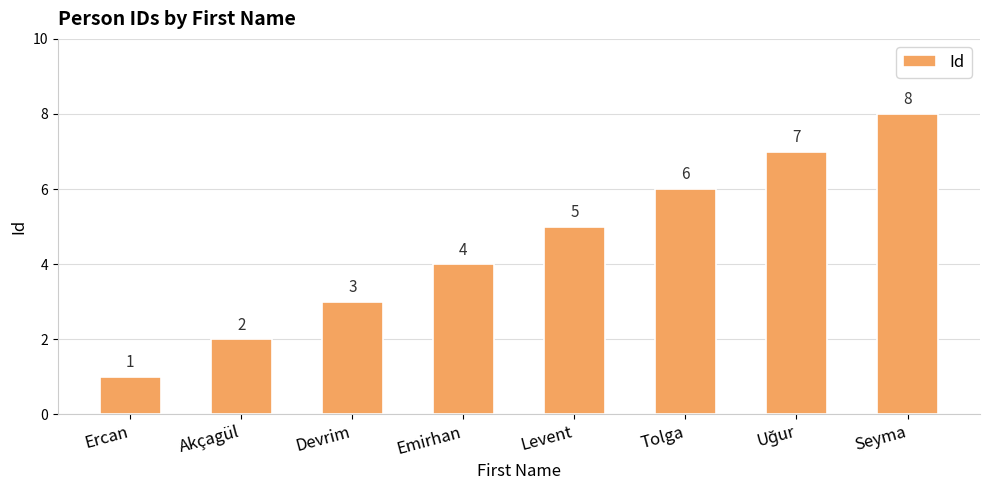

What is the label of the 6th bar from the left?

Tolga